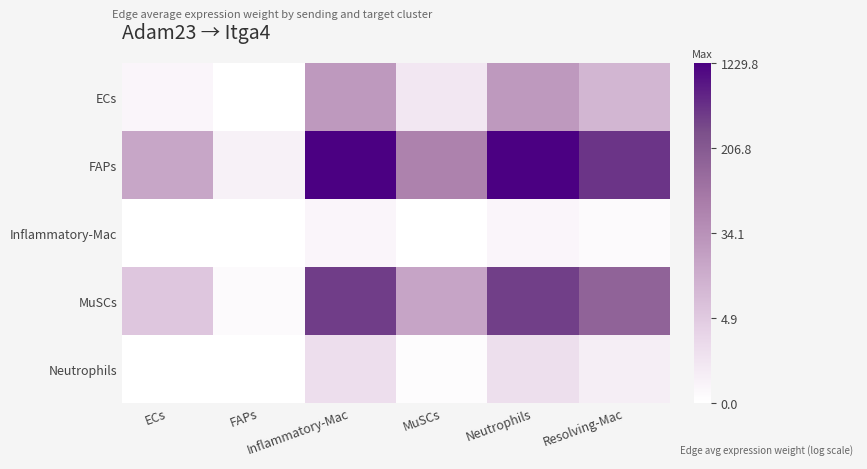

Rank the series at MuSCs from highest to lowest value.

FAPs, MuSCs, ECs, Neutrophils, Inflammatory-Mac